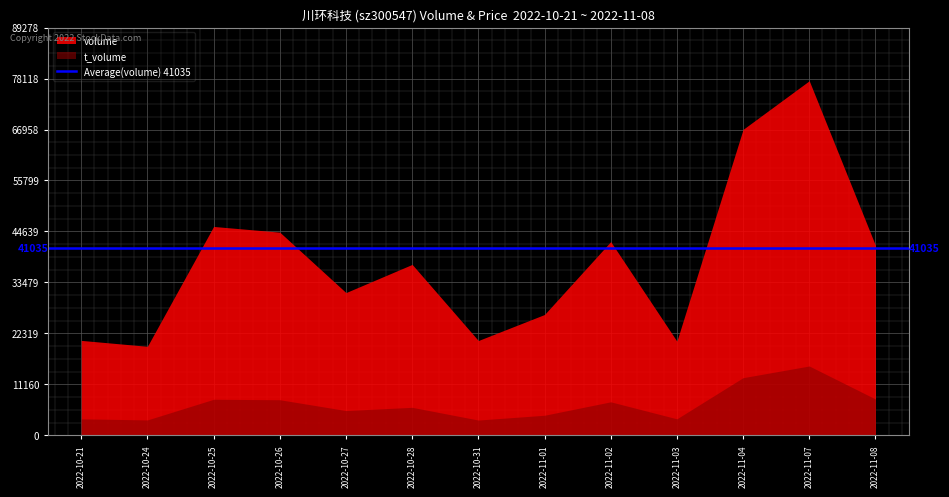

Is it true that volume equals 7288.8 at 2022-10-24?

False